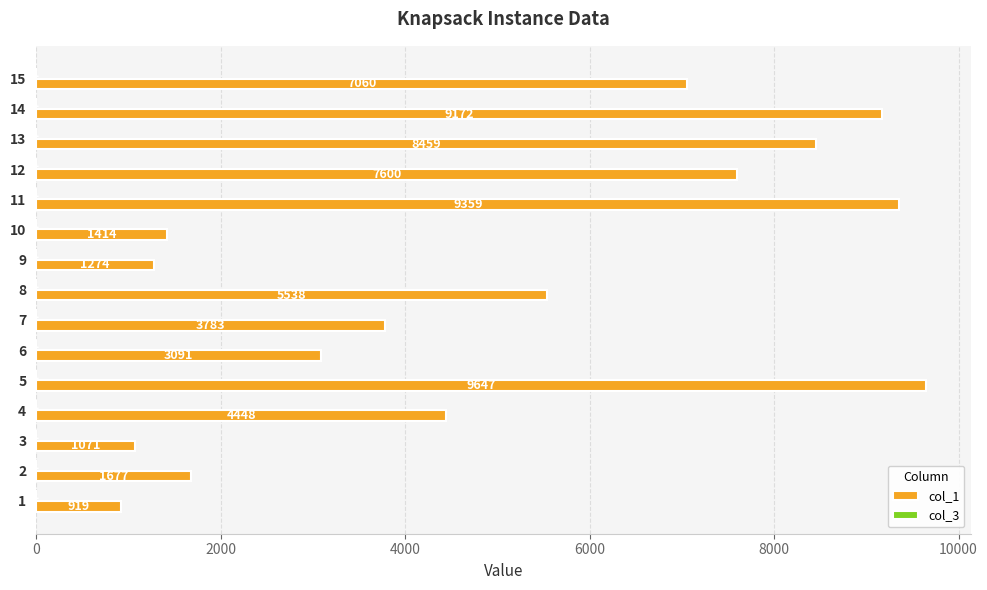

What is the greatest value displayed?

9647